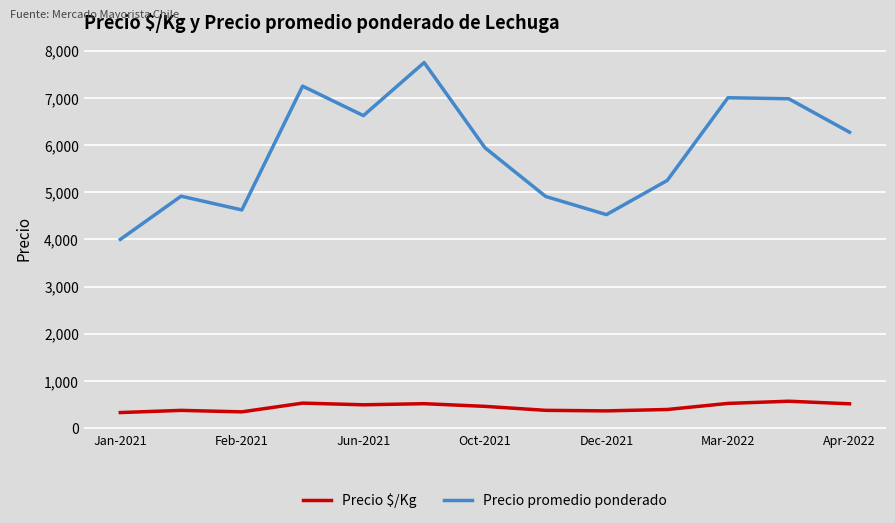

How many interior local peaks does the Precio promedio ponderado series have?

4